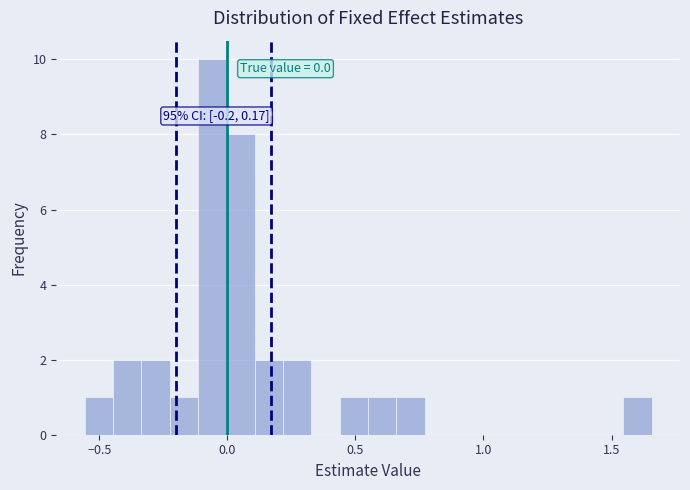

Read against the x-axis, roughly where is the centre of the tallest bar?

-0.05